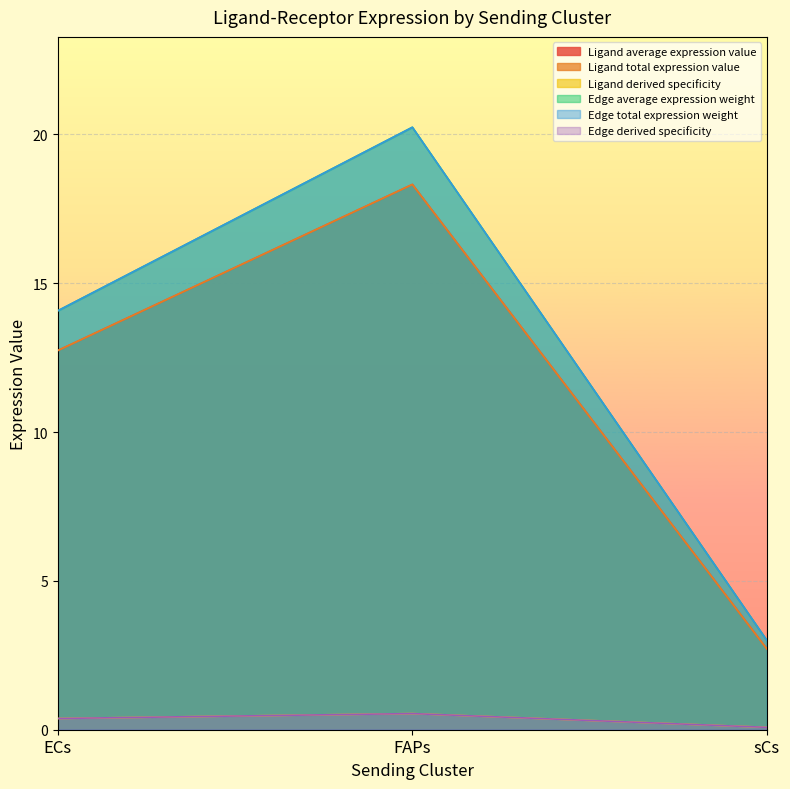

What is the sum of the Edge derived specificity values at FAPs and ECs?

0.9